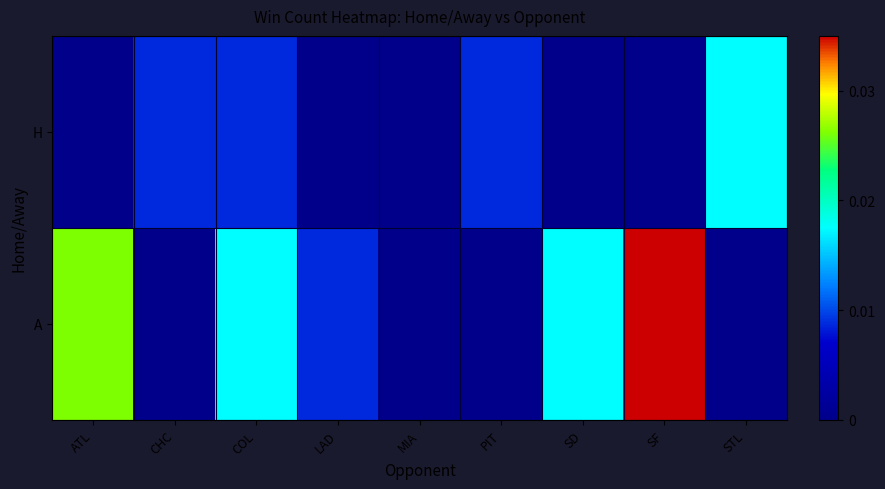

Which series has the widest spread of values?

A